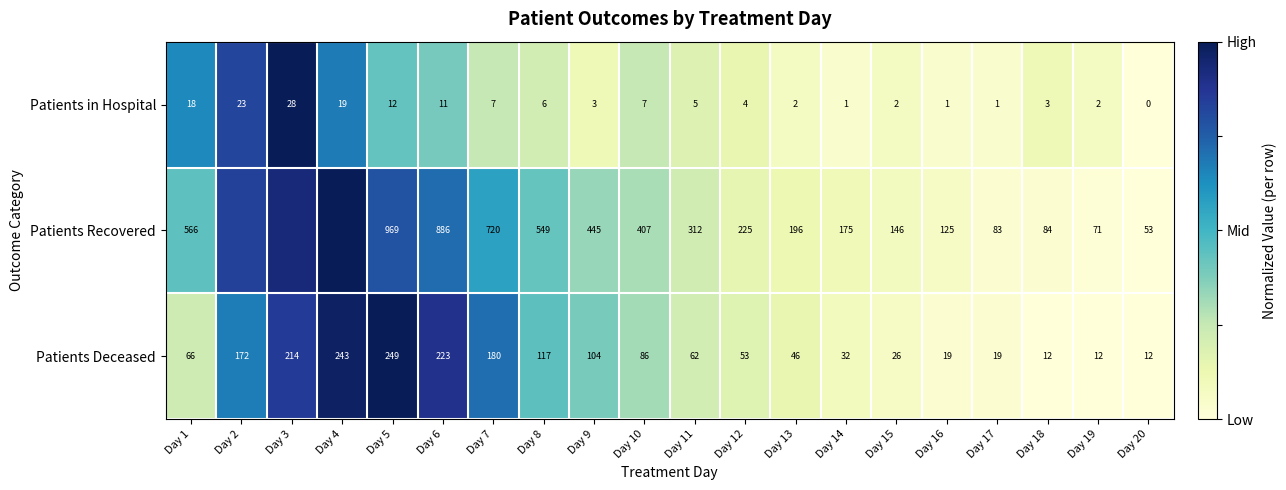

Between Day 6 and Day 14, which series saw the biggest shift?

Patients Recovered